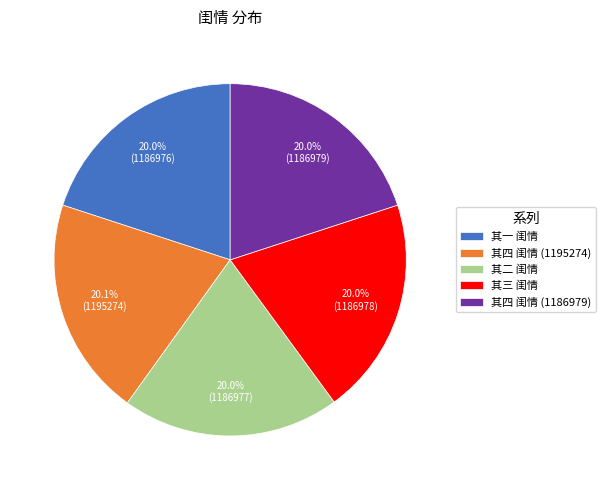

Combined, do 其四 闺情 (1195274) and 其四 闺情 (1186979) account for over 50%?

No